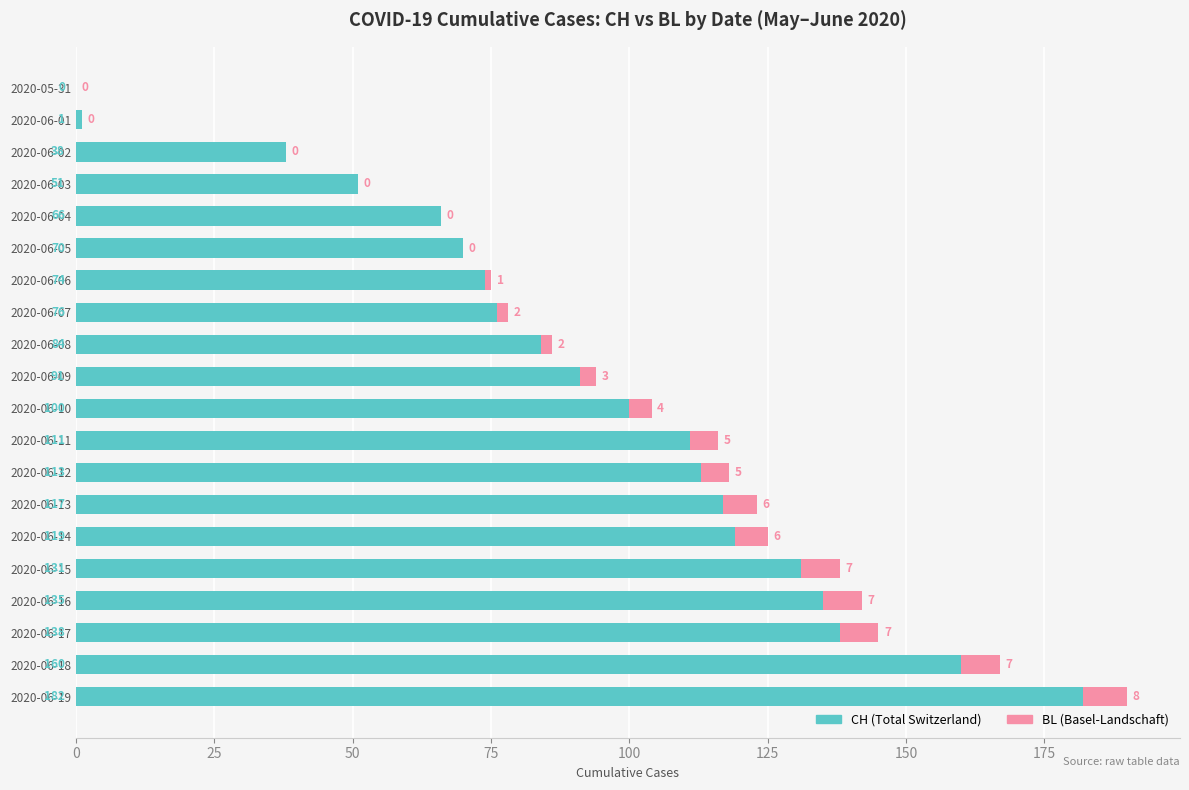

The value of CH (Total Switzerland) at 2020-06-06 is 42. True or false?

False